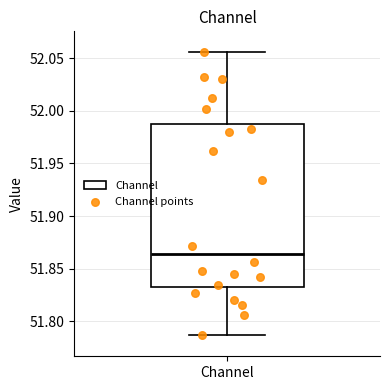

Read this box plot against the y-axis: the position of the median line, the range covered by the box, and the ends of both whiskers. The values are not printed on the chart, so give them approximately, as read against the axis.

median 51.865, box 51.835 to 51.985, whiskers 51.785 to 52.055